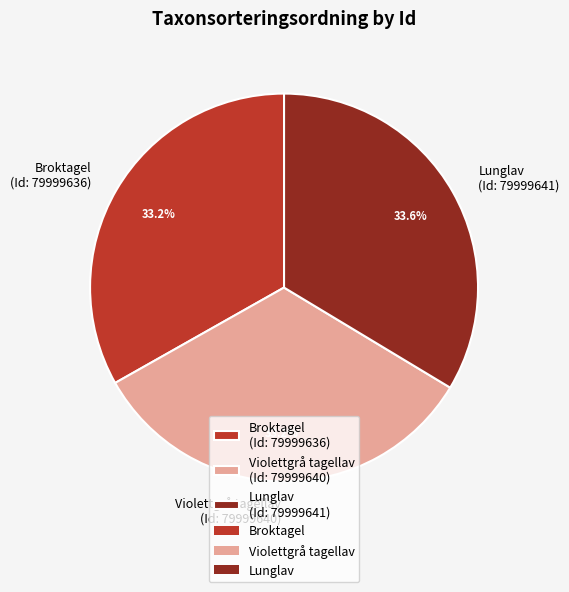

Combined, what portion of the pie is Broktagel (Id: 79999636) and Lunglav (Id: 79999641)?

66.8%